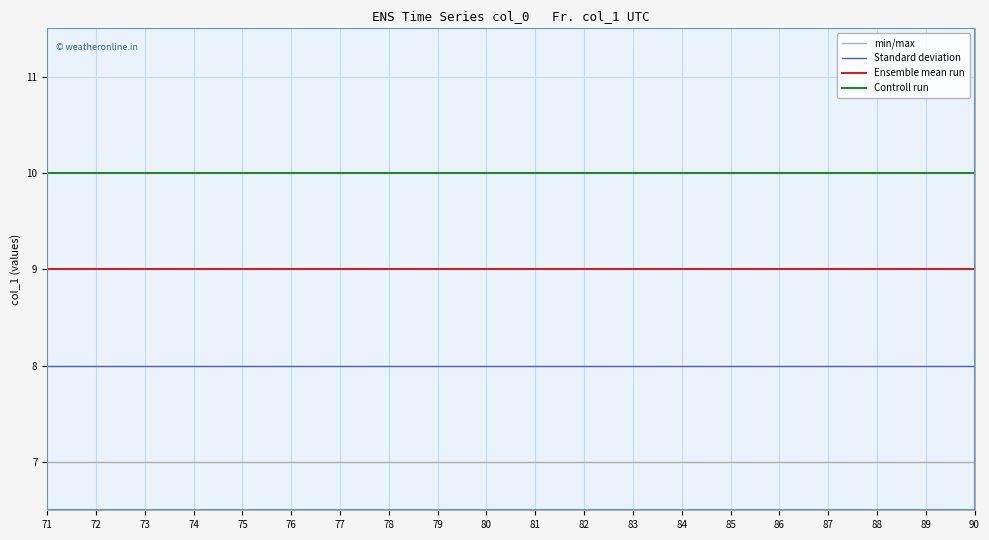

What is the spread (max minus min) of values at 71?

3